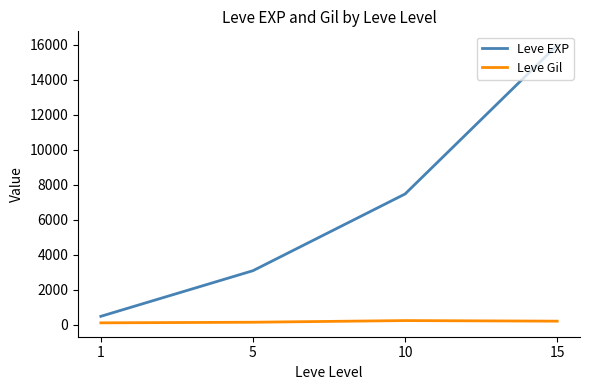

True or false: Leve Gil and Leve EXP cross at least once.

False